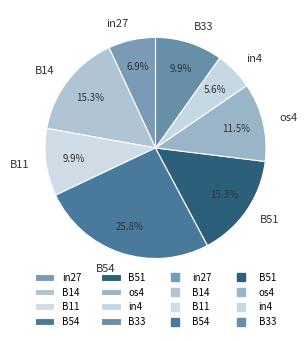

How many slices are in this pie chart?

8